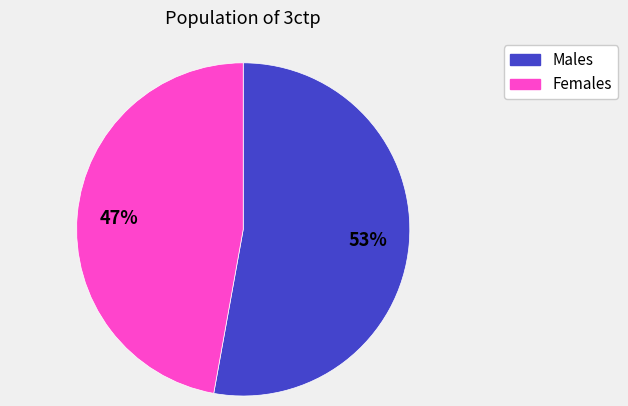

How many segments does this pie chart have?

2